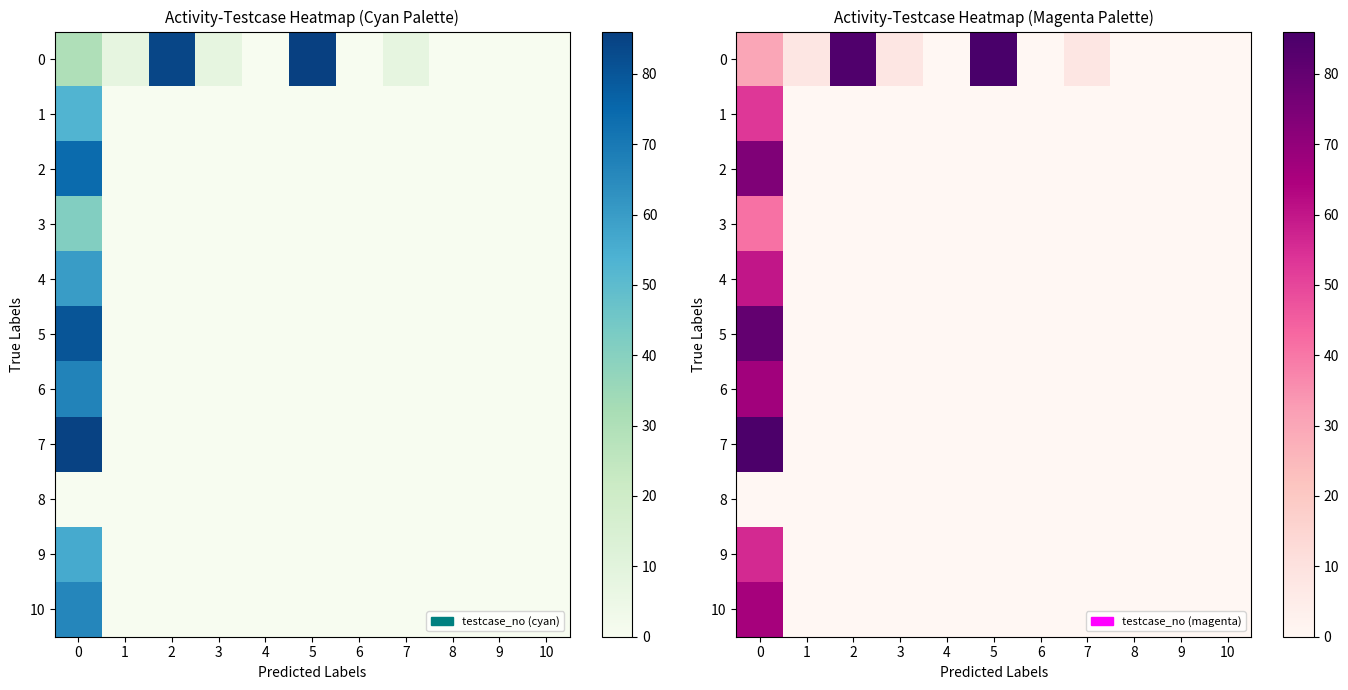

What is the average value of the 7 series?

8